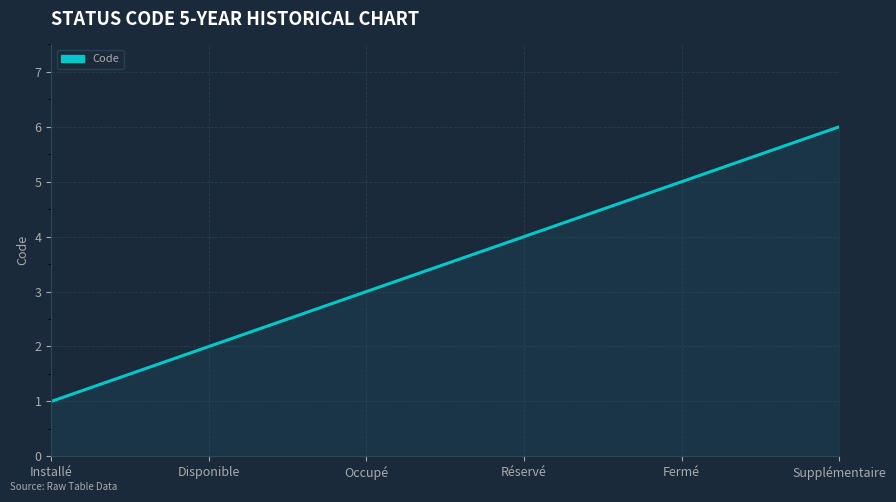

List the labels in order of value, largest first.

Supplémentaire, Fermé, Réservé, Occupé, Disponible, Installé